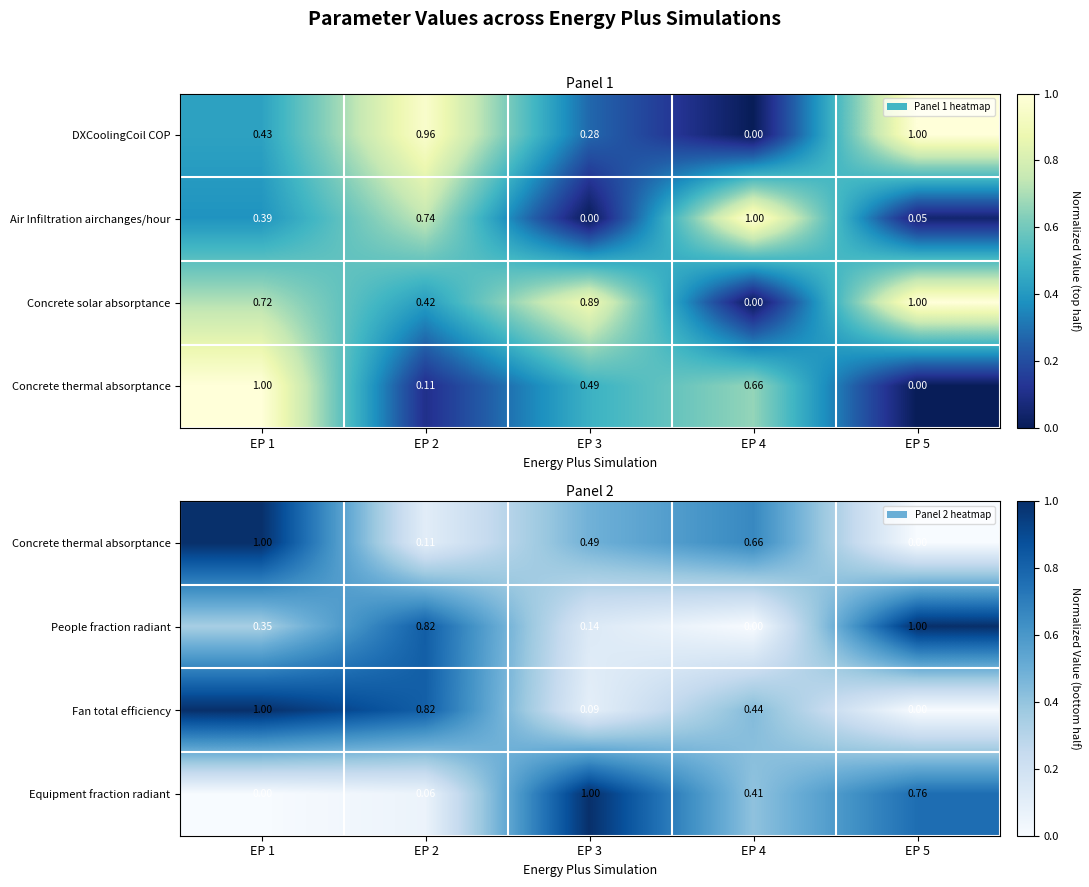

How many data points in People fraction radiant are above 0?

4